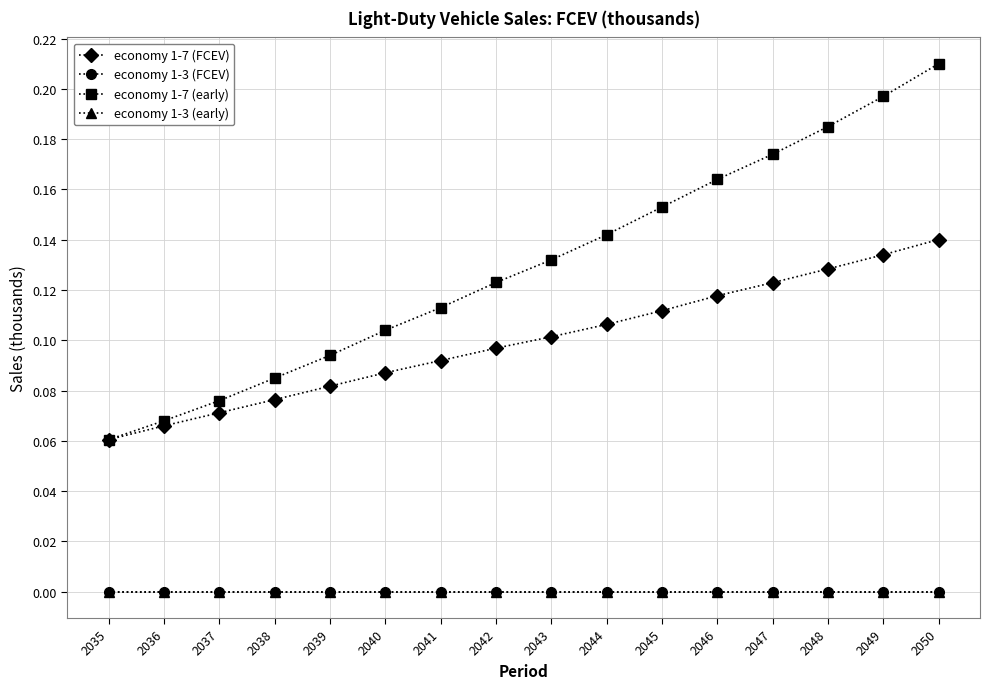

Which series has the largest range (max minus min)?

economy 1-7 (early)